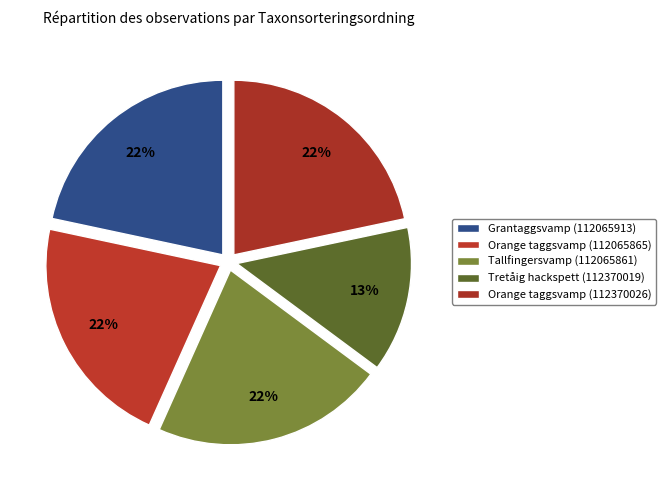

What is the ratio of the value at Orange taggsvamp (112065865) to the value at Orange taggsvamp (112370026)?

1.0